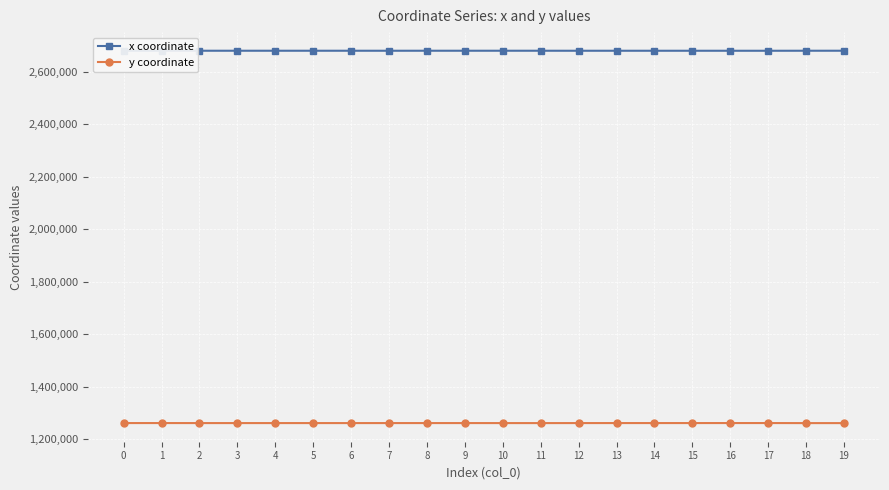

How many data points in y coordinate are less than 1260905?

10